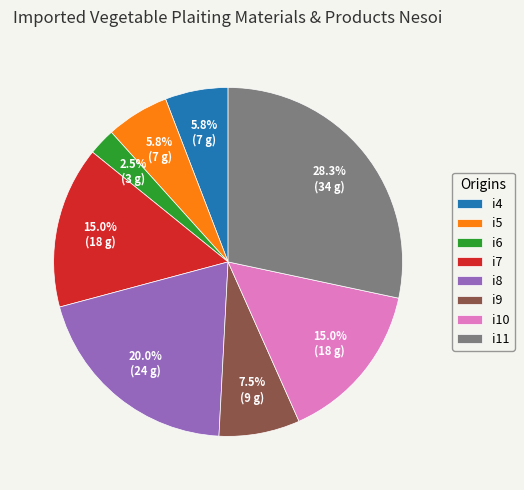

What is the total percentage of i7 and i9?

22.5%